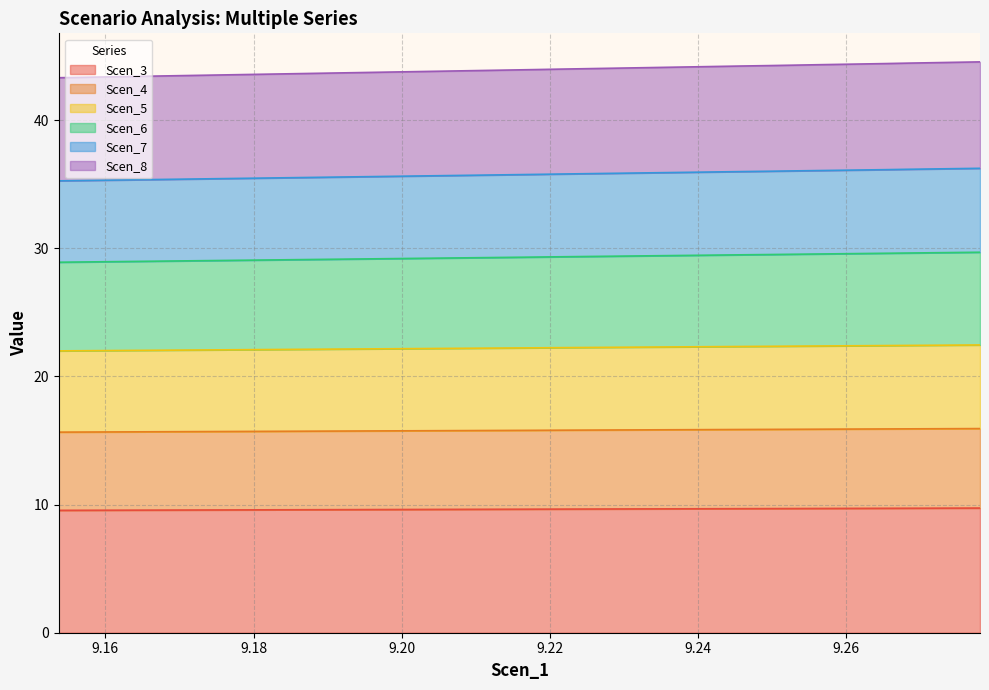

The value of Scen_7 at 20 is 7.8. True or false?

False